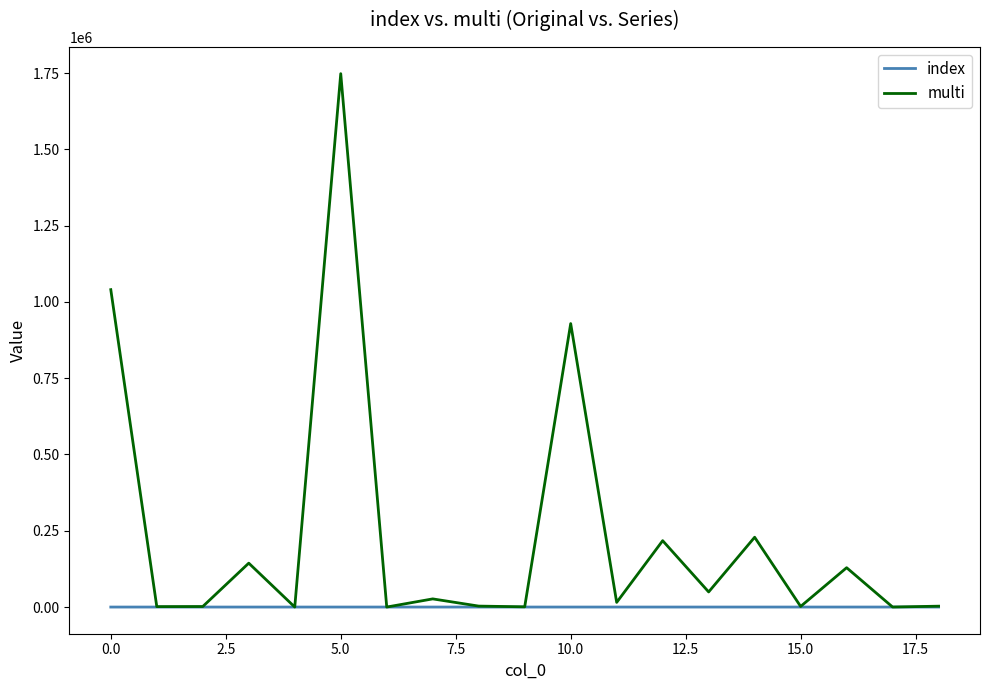

Which series has the widest spread of values?

multi